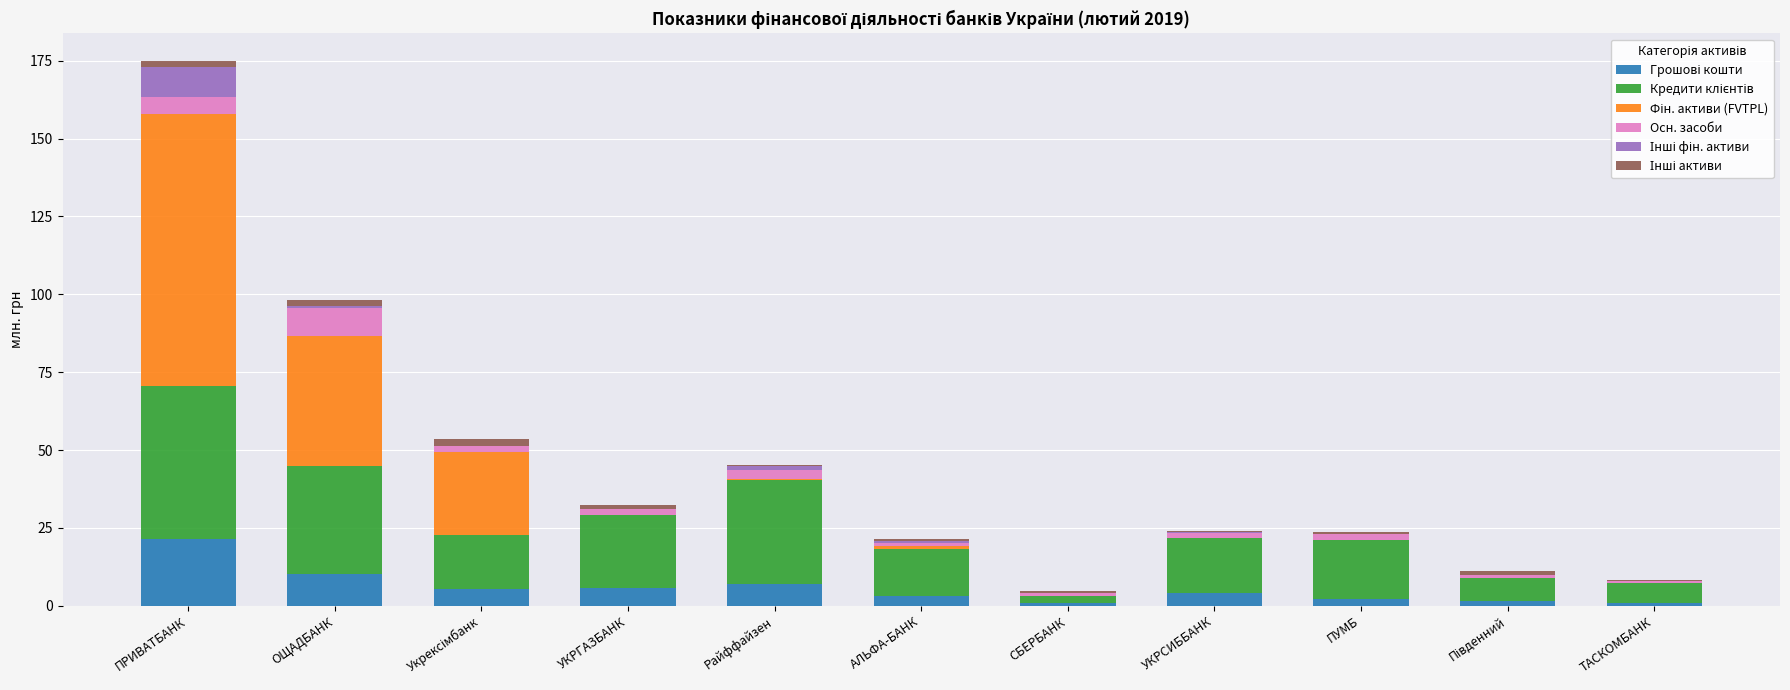

At which category is the sum across all series the highest?

ПРИВАТБАНК